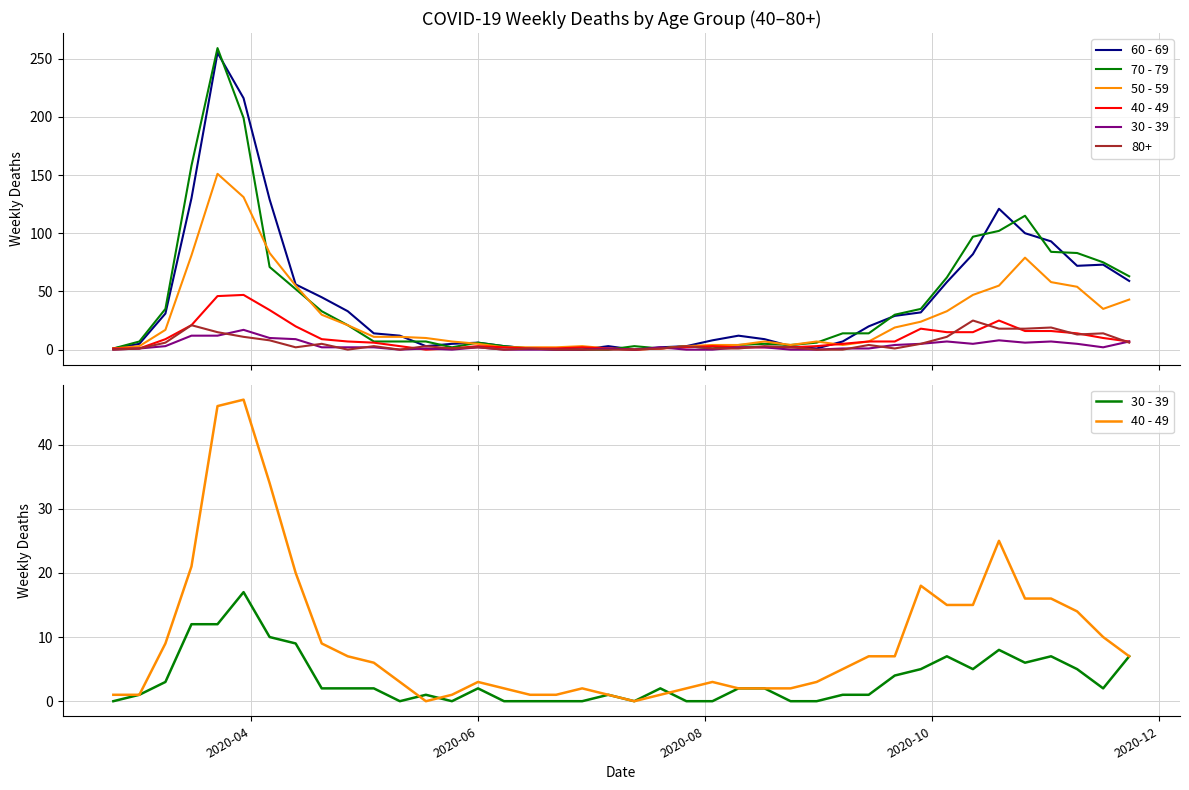

How many values in 70 - 79 are above zero?

38